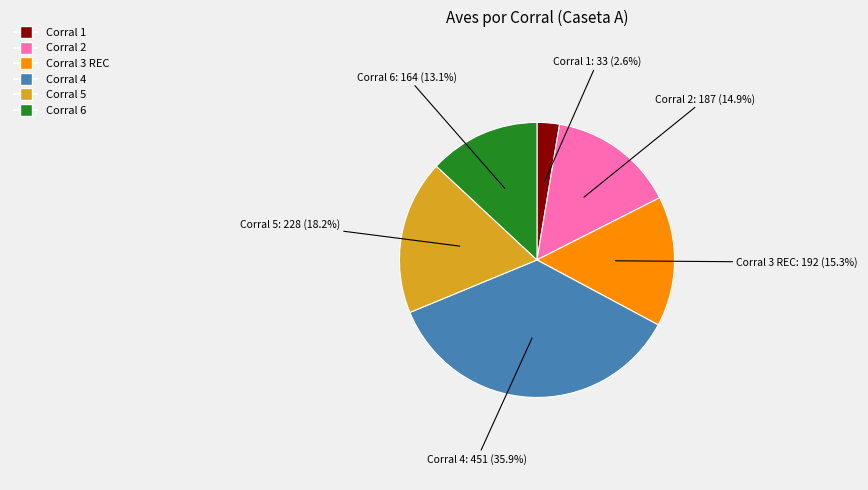

What percentage is NOT represented by Corral 6?

86.9%